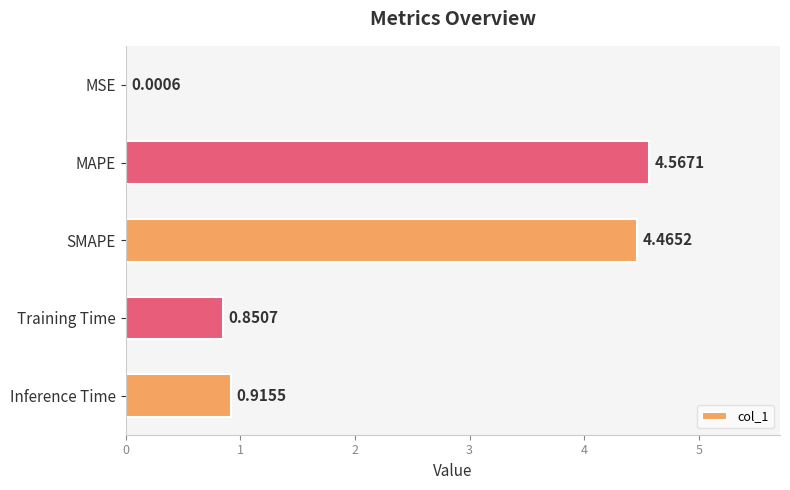

How many data points does each series have?

5